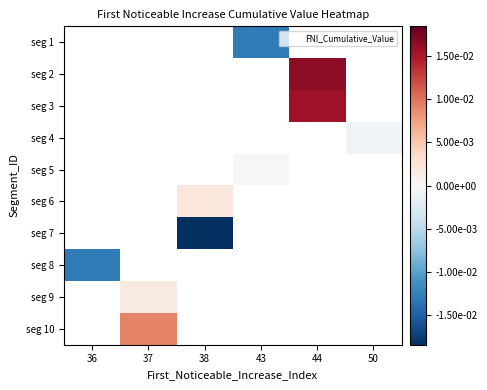

How many positive values does the seg 9 series have?

1